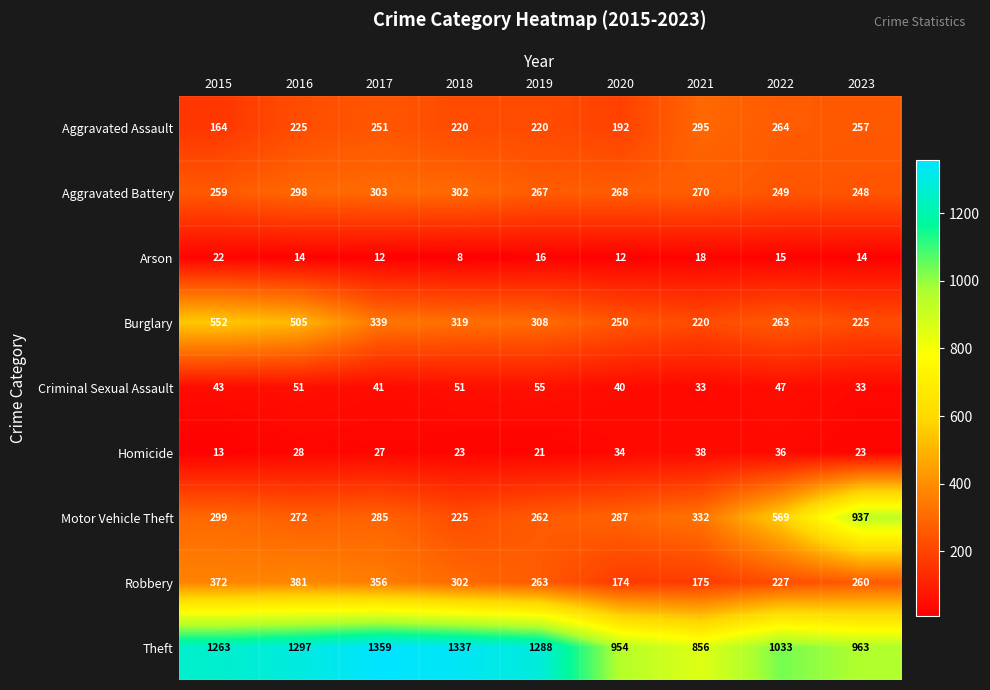

How many series are shown in this chart?

9